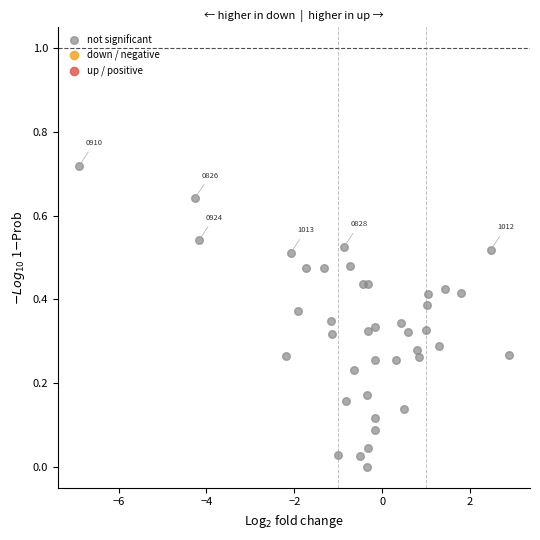

What is the range of X values (max minus min)?

9.8